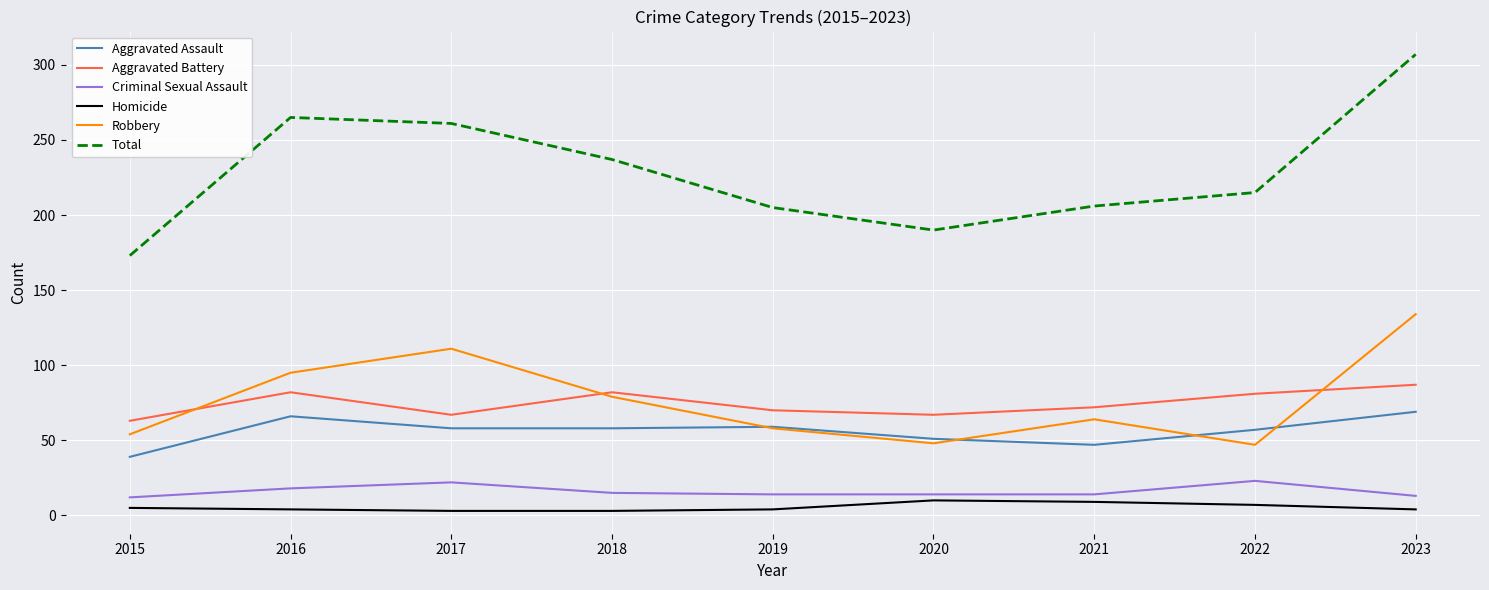

Is the value of Homicide at 2015 greater than the value of Aggravated Assault at 2015?

No